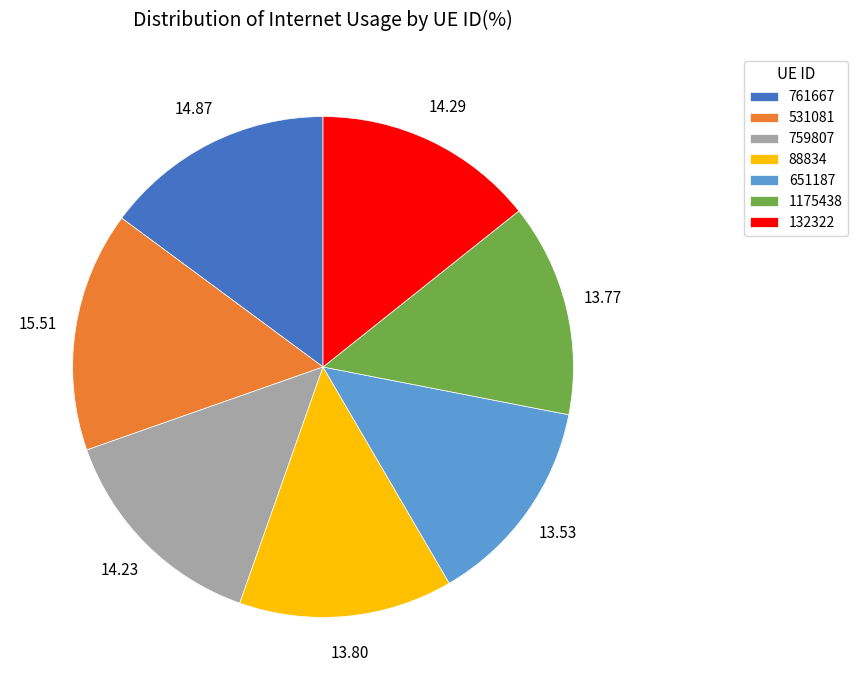

Combined, do 132322 and 761667 account for over 50%?

No